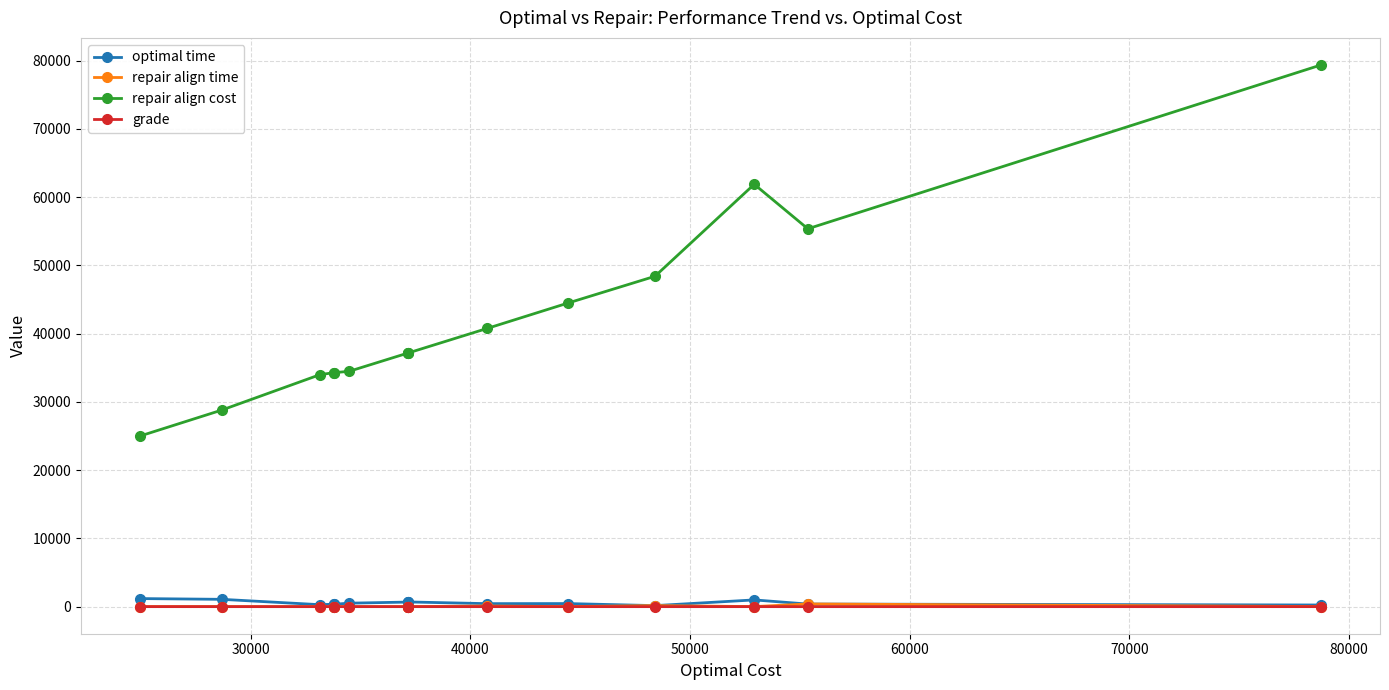

Which series has the widest spread of values?

repair align cost